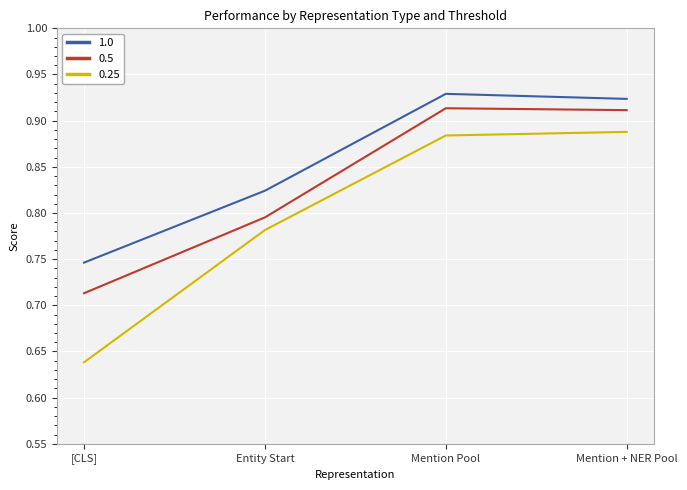

What are all the series names shown in the legend?

1.0, 0.5, 0.25